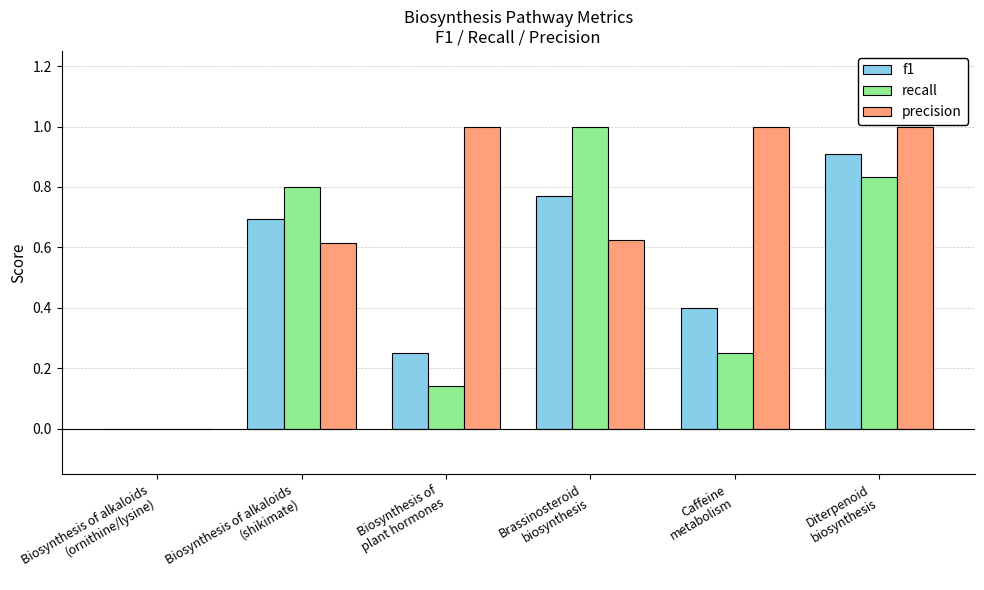

What is the approximate value of precision at Caffeine
metabolism?

1.0